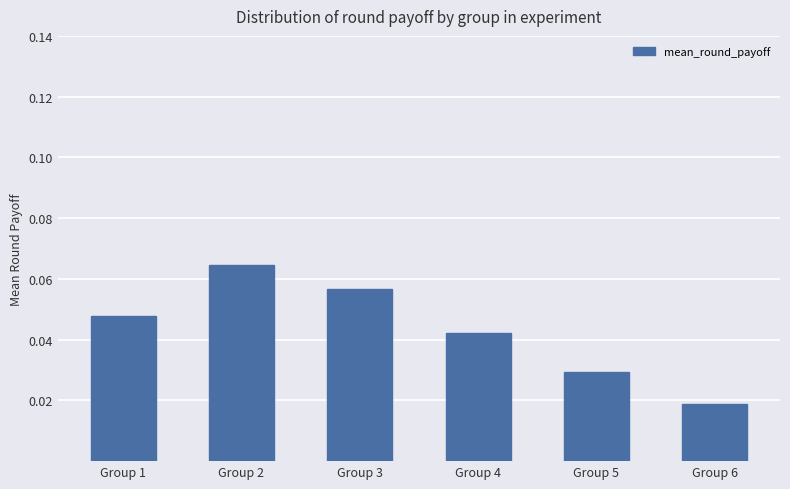

At which category does the chart reach its peak across all series?

Group 2